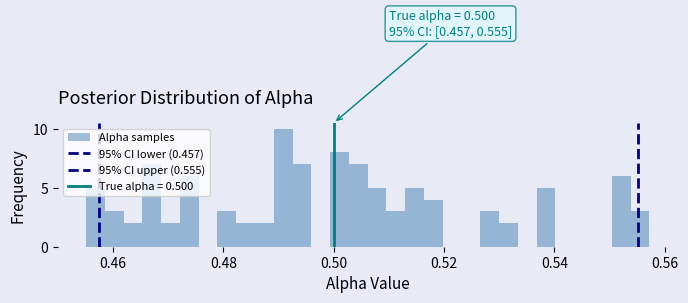

Around what value on the x-axis is the tallest bar? Give the approximate position of its centre, as read against the axis.

0.490